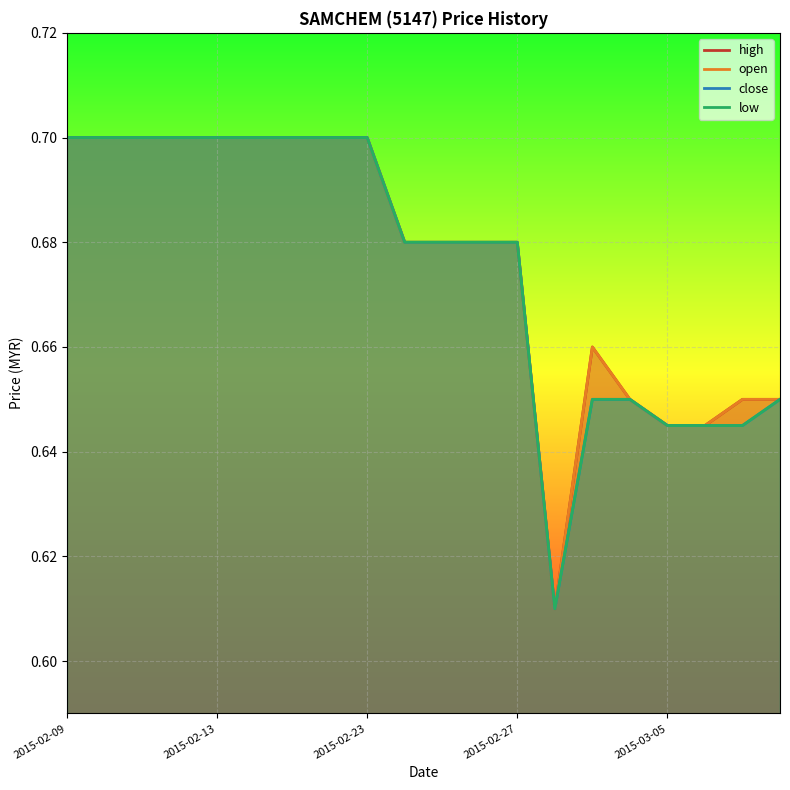

What value does the high series have at 13?

0.6